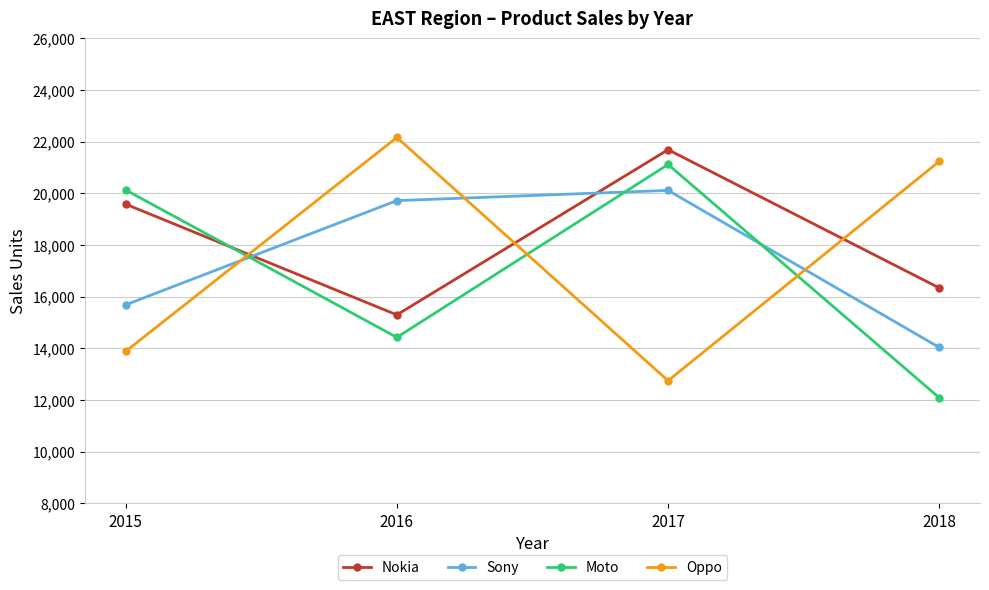

What is the difference between the maximum and minimum values in the Nokia series?

6395